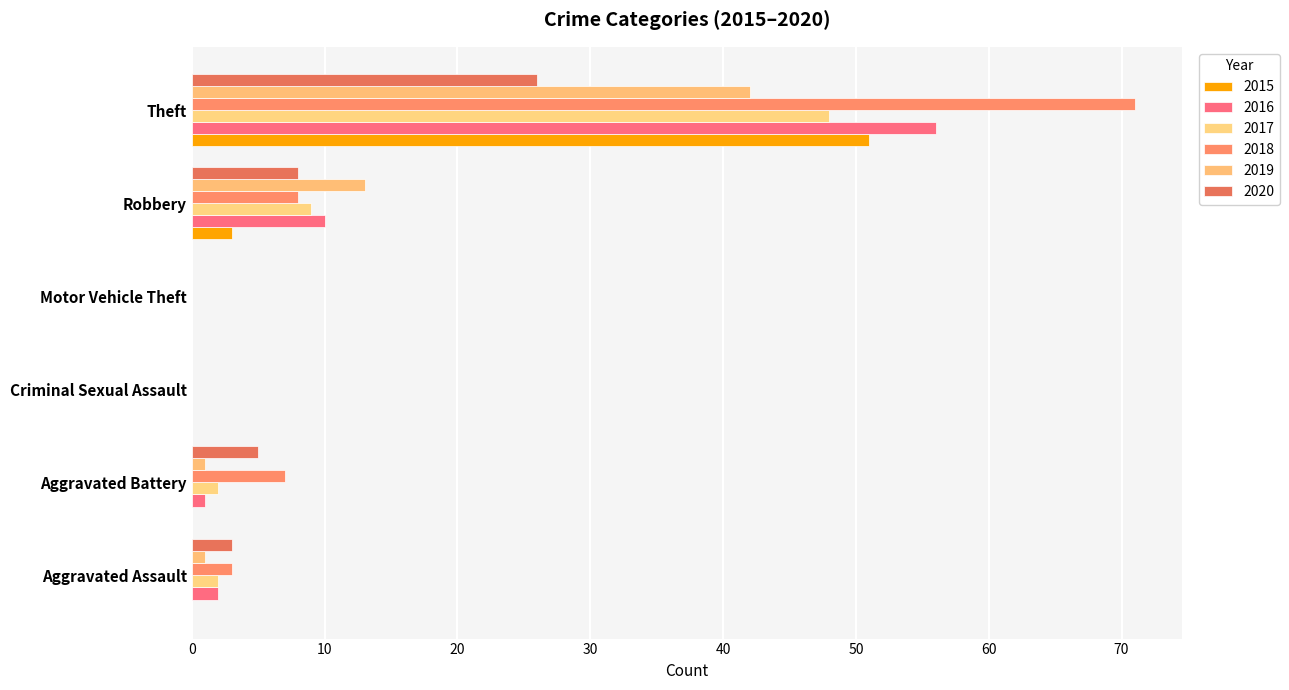

Count the number of categories in the chart.

6